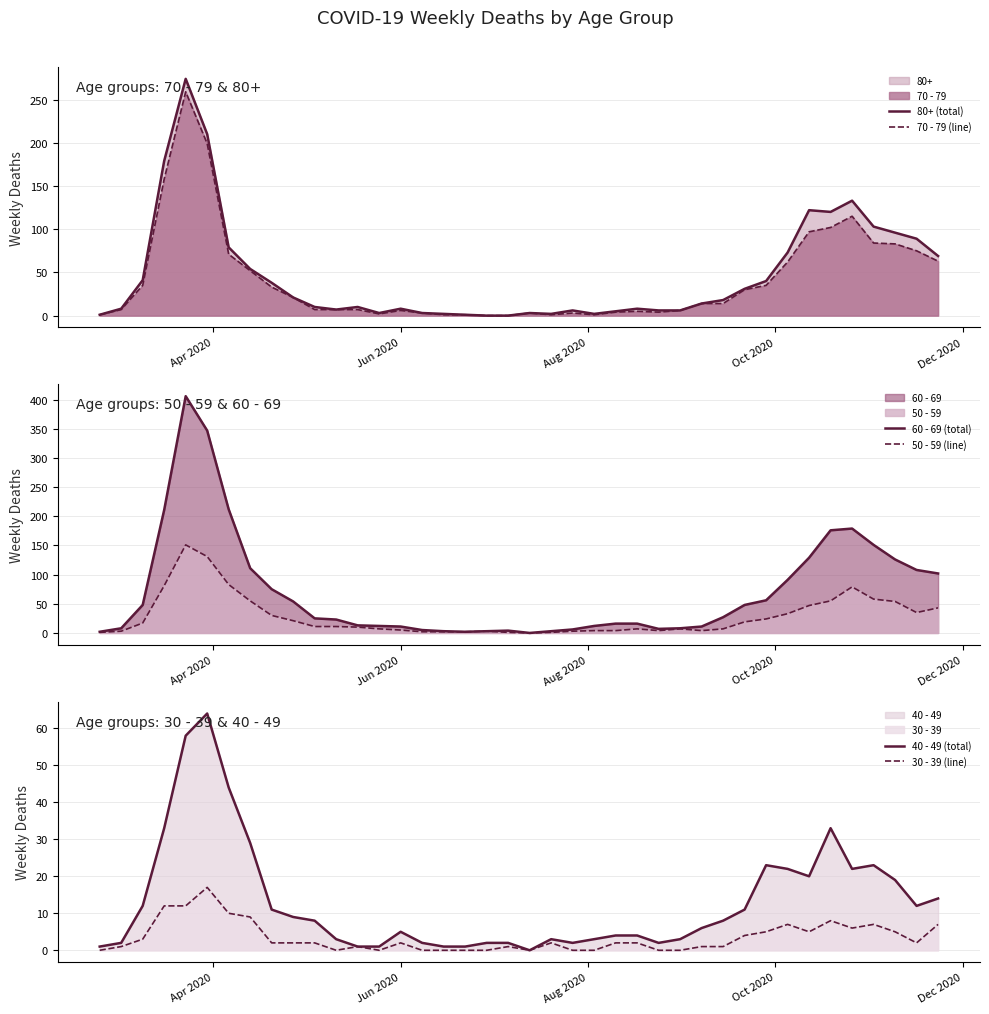

True or false: 30 - 39 (line) and 40 - 49 (total) intersect in this chart.

False